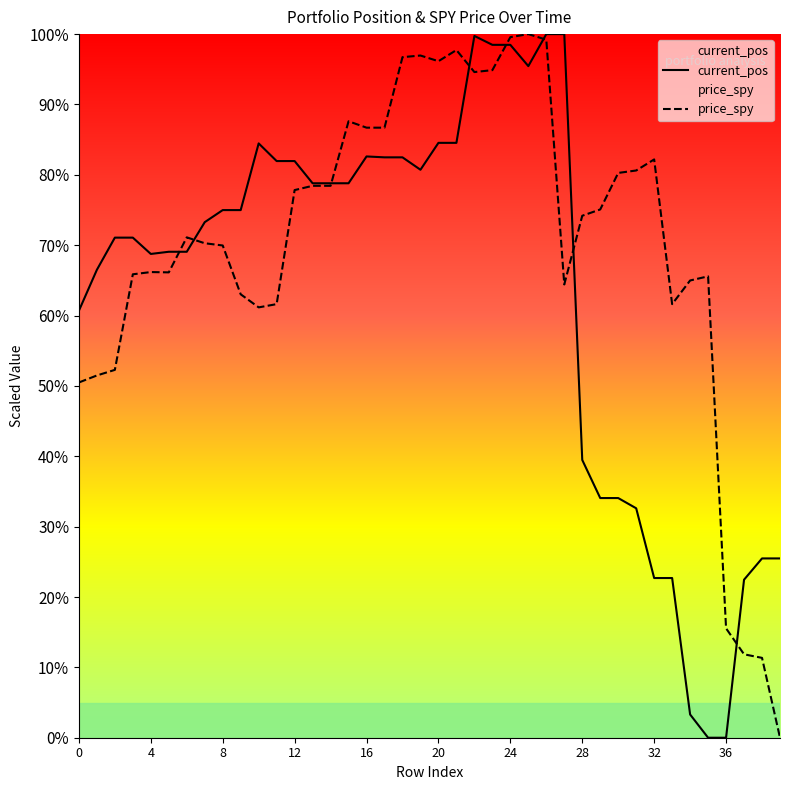

How many values in price_spy are above zero?

39